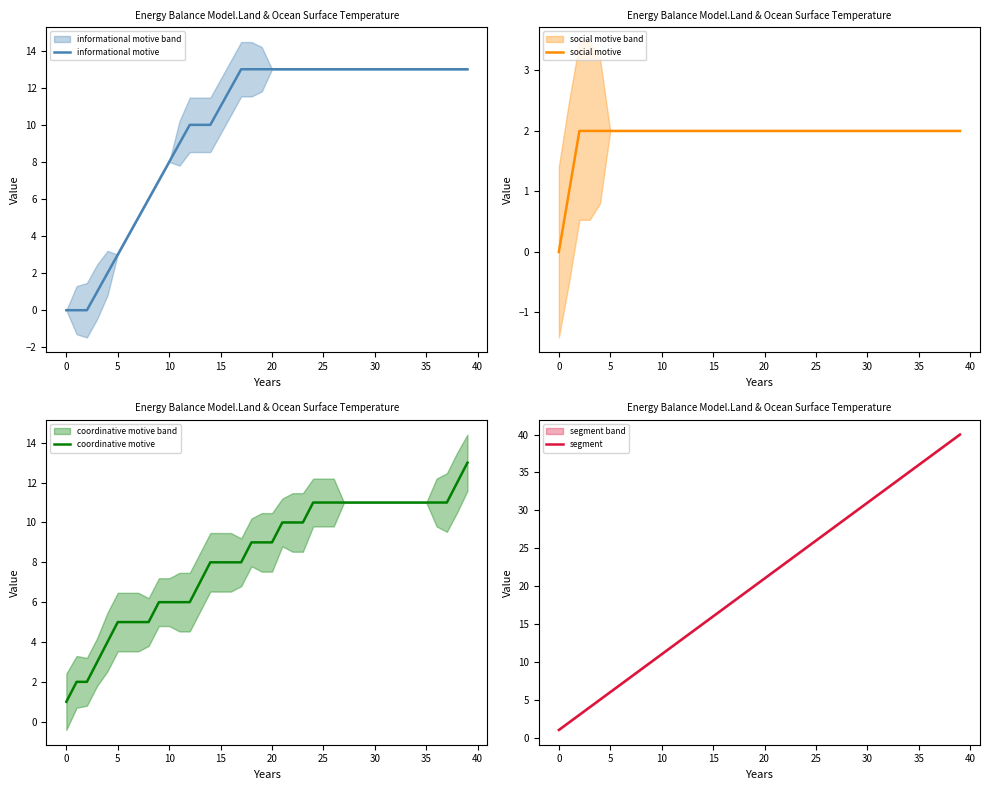

True or false: informational motive has a value of 8 at 10.

True